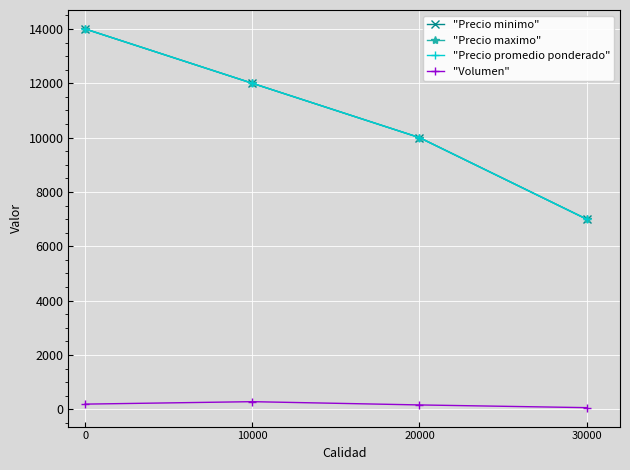

The "Precio minimo" series shows 3785 at 30000. True or false?

False